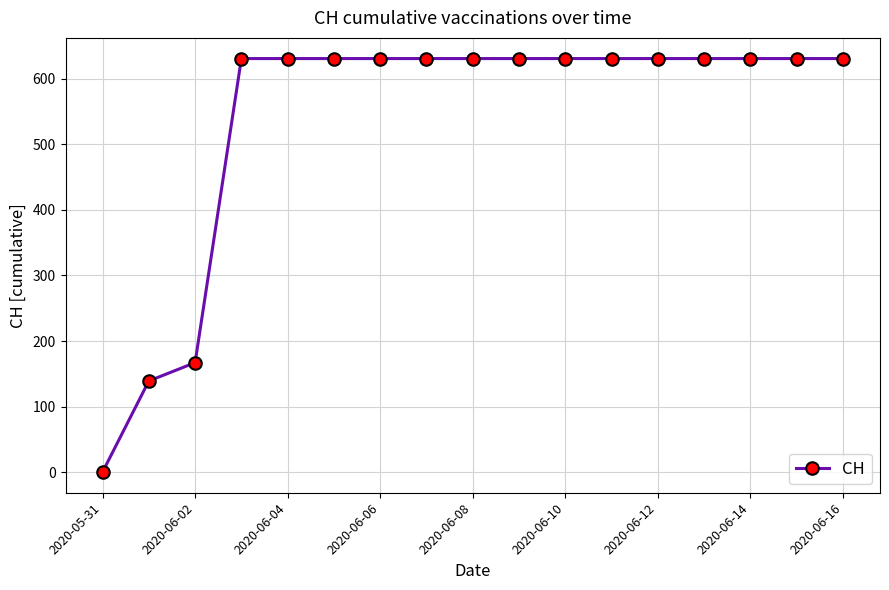

What is the sum of all values?

9140